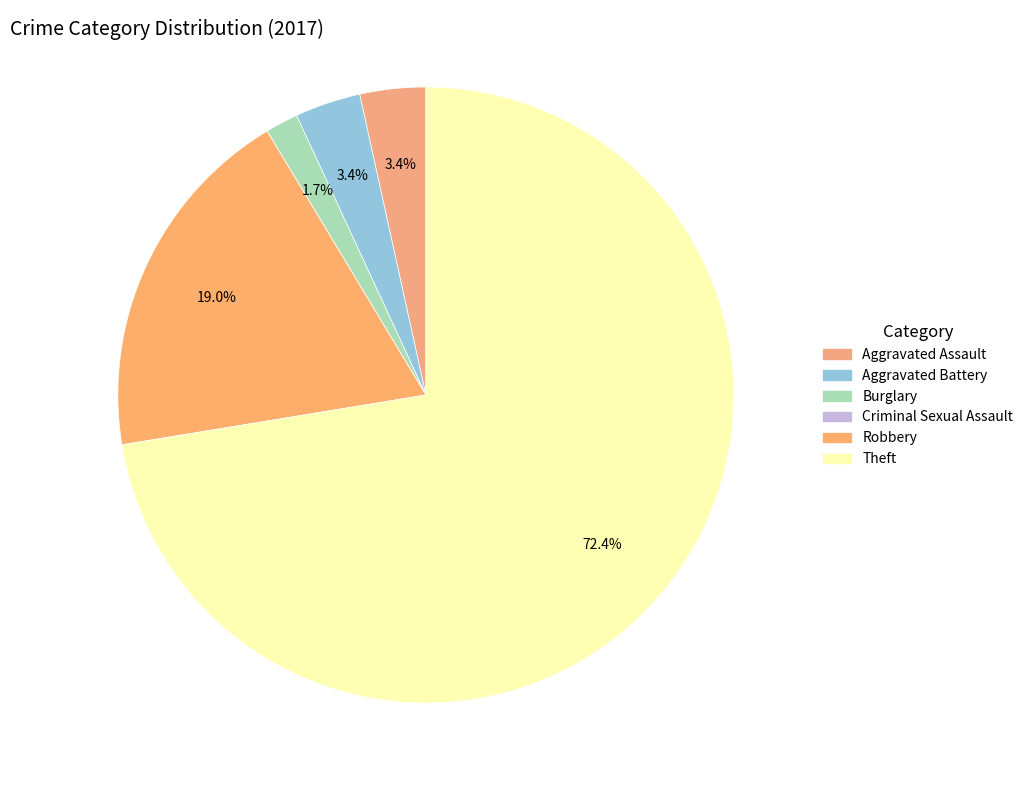

To the nearest percent, what is the difference between the largest and smallest slice percentages?

72%